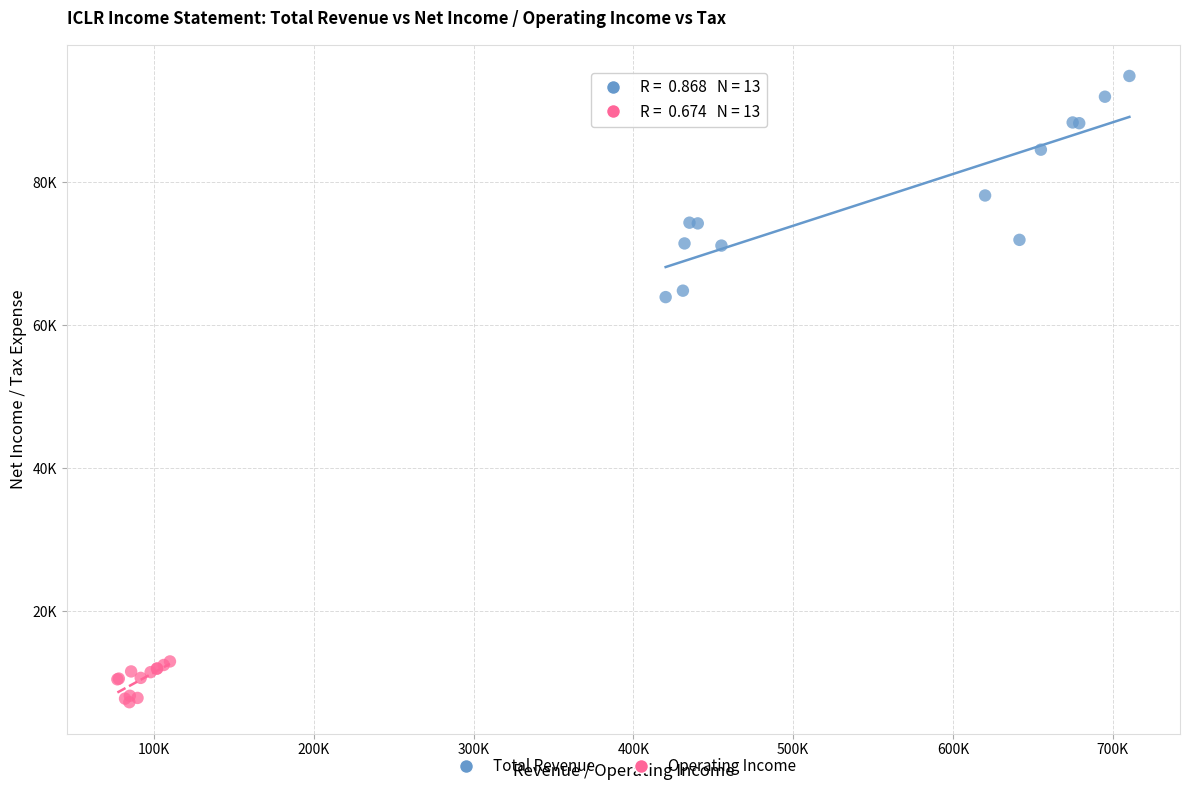

What are all the series names shown in the legend?

Total Revenue, Operating Income